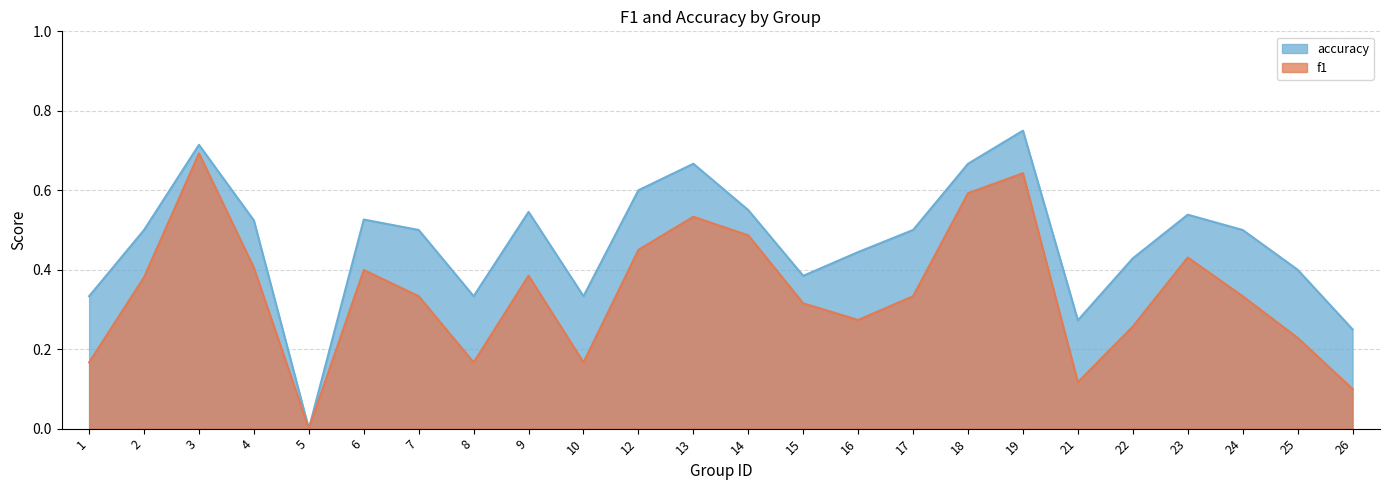

Count the number of categories in the chart.

24